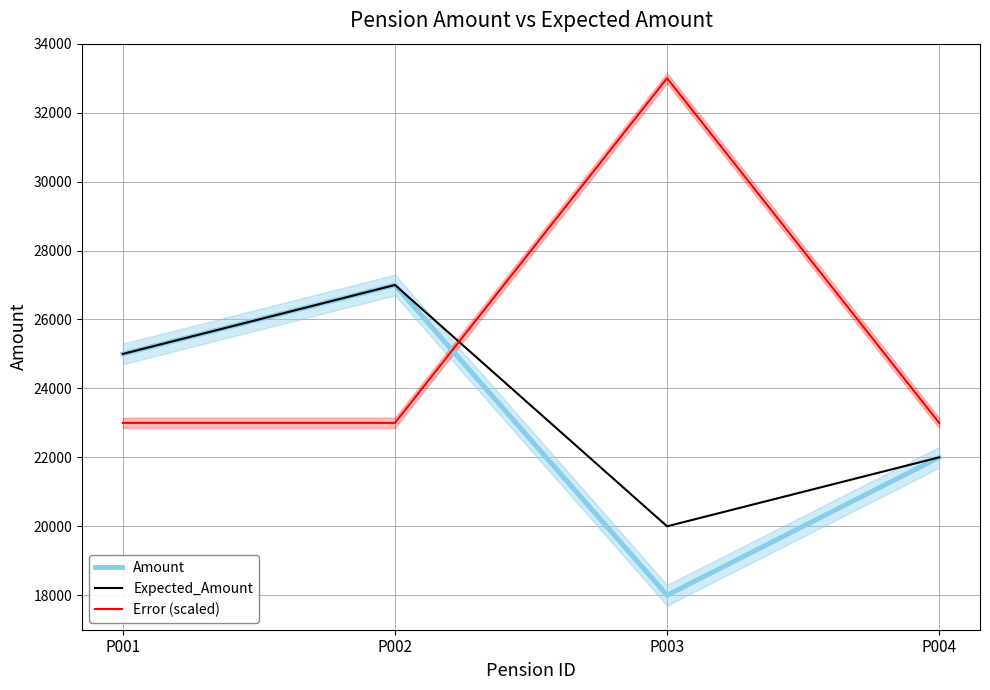

How many interior local peaks does the Expected_Amount series have?

1